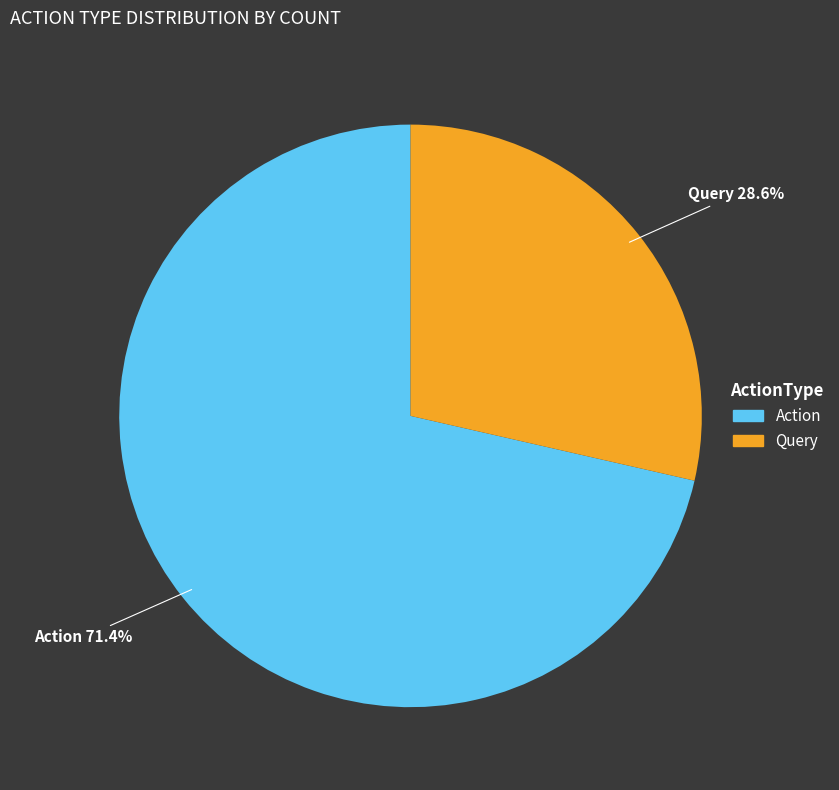

What percentage is NOT represented by Query?

71.4%